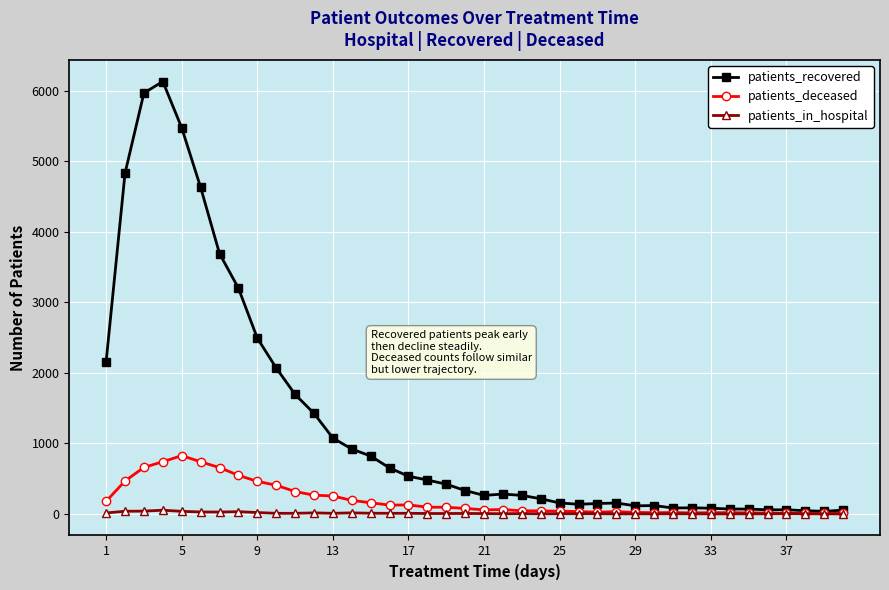

Which series has the widest spread of values?

patients_recovered